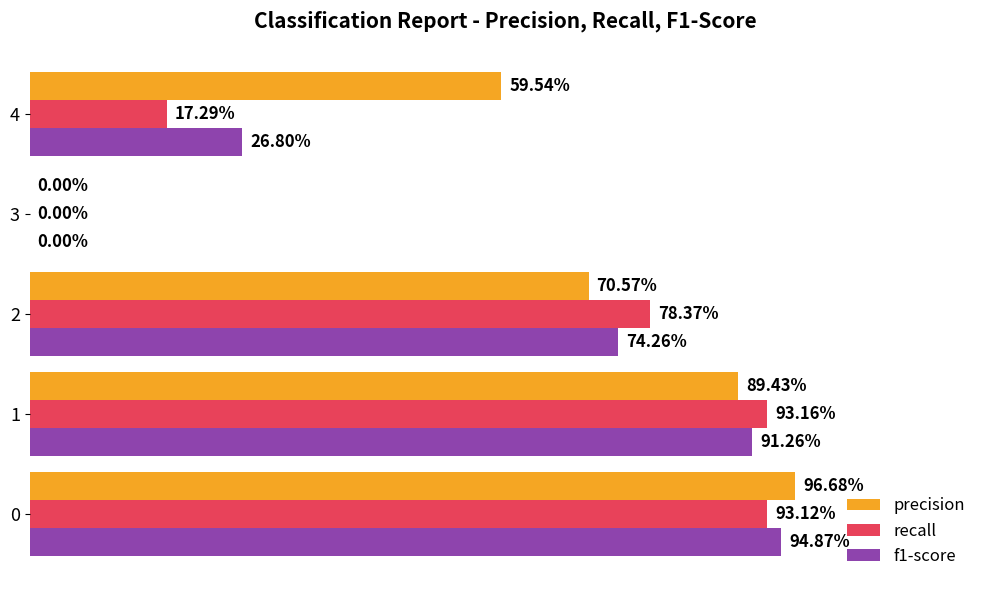

What are all the series names shown in the legend?

precision, recall, f1-score